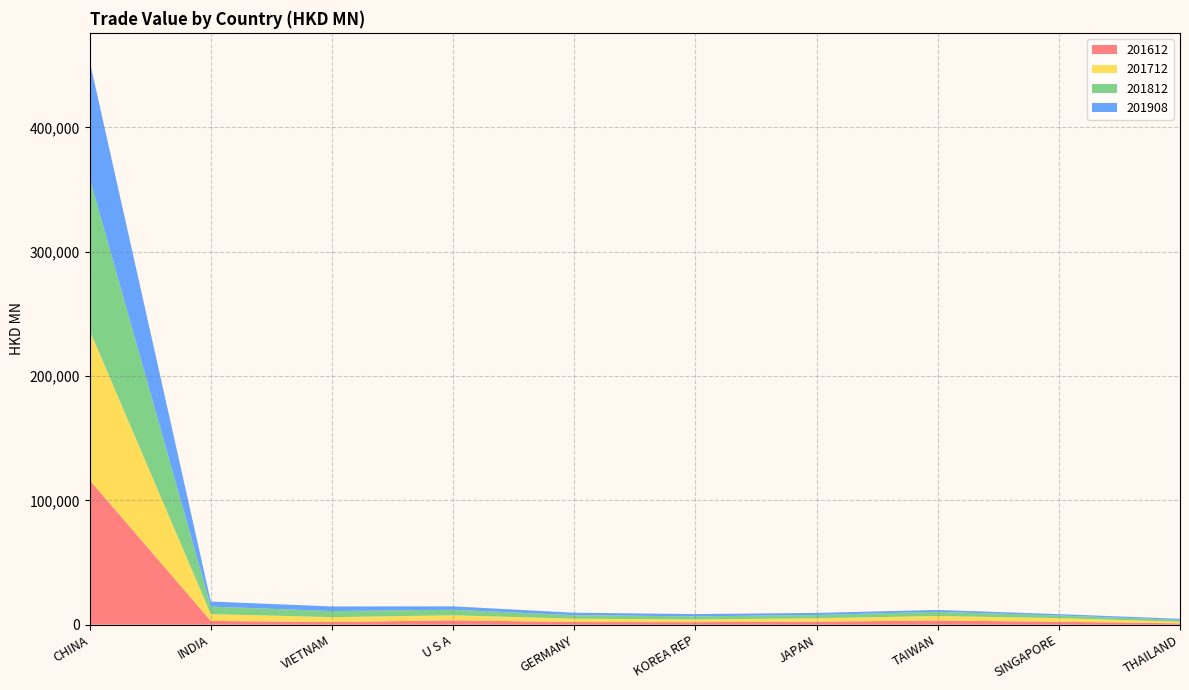

Reading left to right, what are all the values shown in this chart?

201612: 116349.6	3042.9	2150.7	3545.8	2146.8	2060.8	2488.3	3361.3	2376.7	1125.6
201712: 120469.2	5465.4	3927.1	4003.3	2689.6	2143.1	2644.6	3614.7	2888.3	1285.9
201812: 122636.9	6074.8	4891.0	4475.8	2848.1	2534.9	2670.9	3419.7	2182.2	1434.0
201908: 93940.3	4052.2	3724.0	2747.1	1956.0	1814.9	1681.0	1473.1	1071.7	902.5